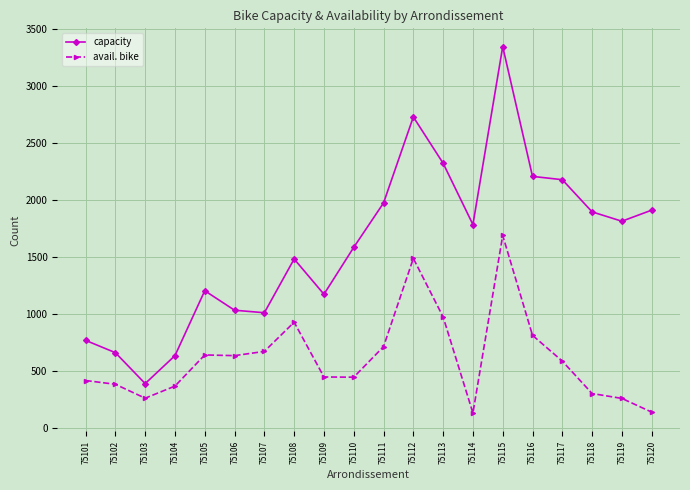

Where is the first local maximum for capacity?

75105